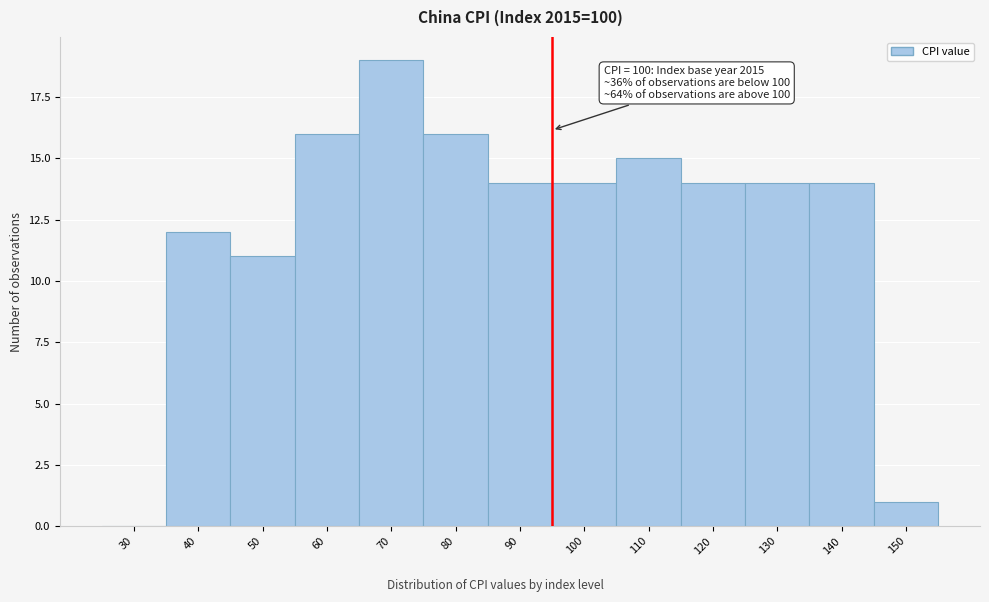

Reading right to left, list all the values displayed in this chart.

150=1	140=14	130=14	120=14	110=15	100=14	90=14	80=16	70=19	60=16	50=11	40=12	30=0